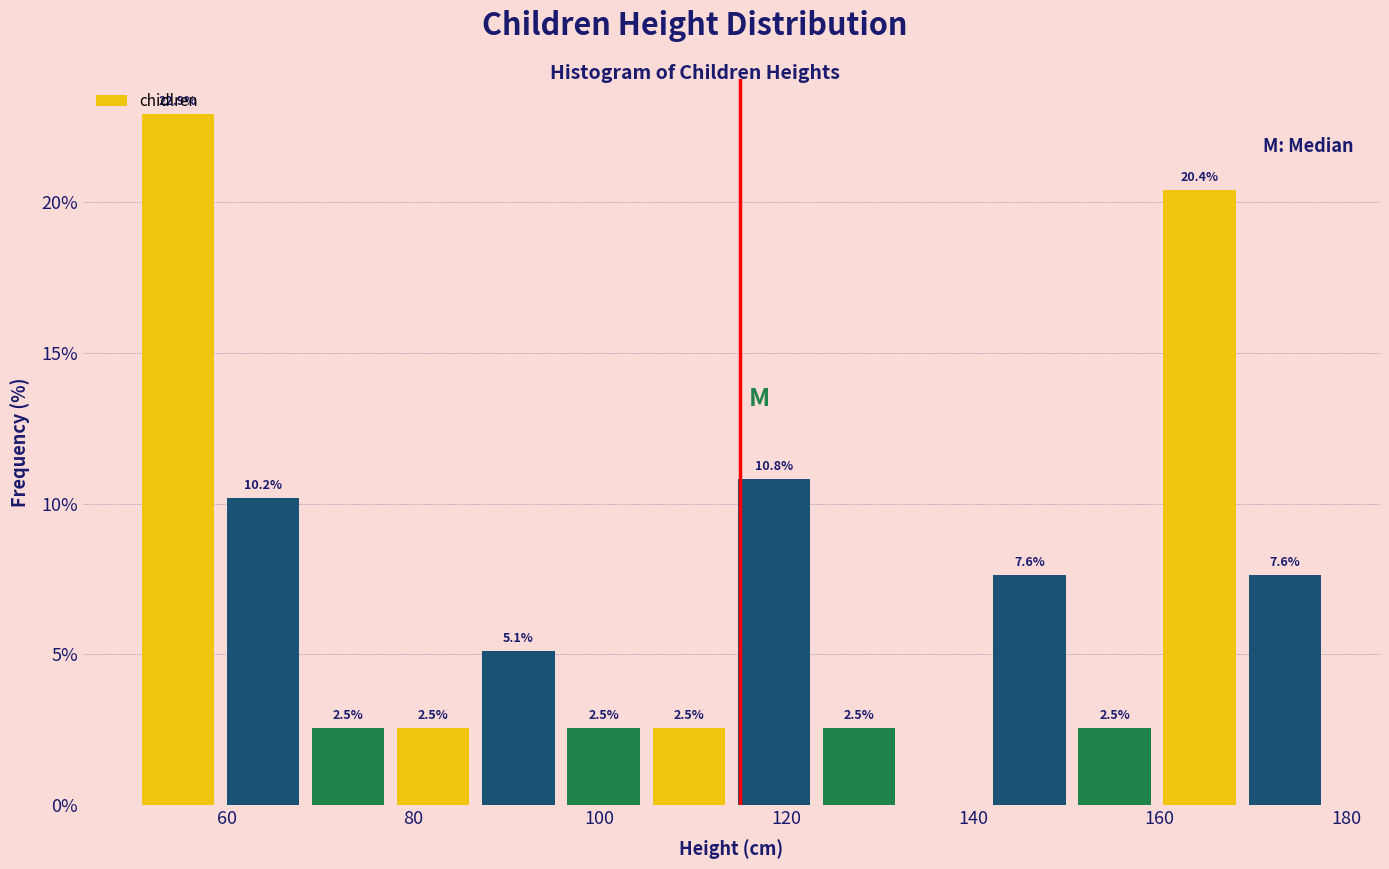

Over which range of the x-axis is the bar tallest?

50 to 60